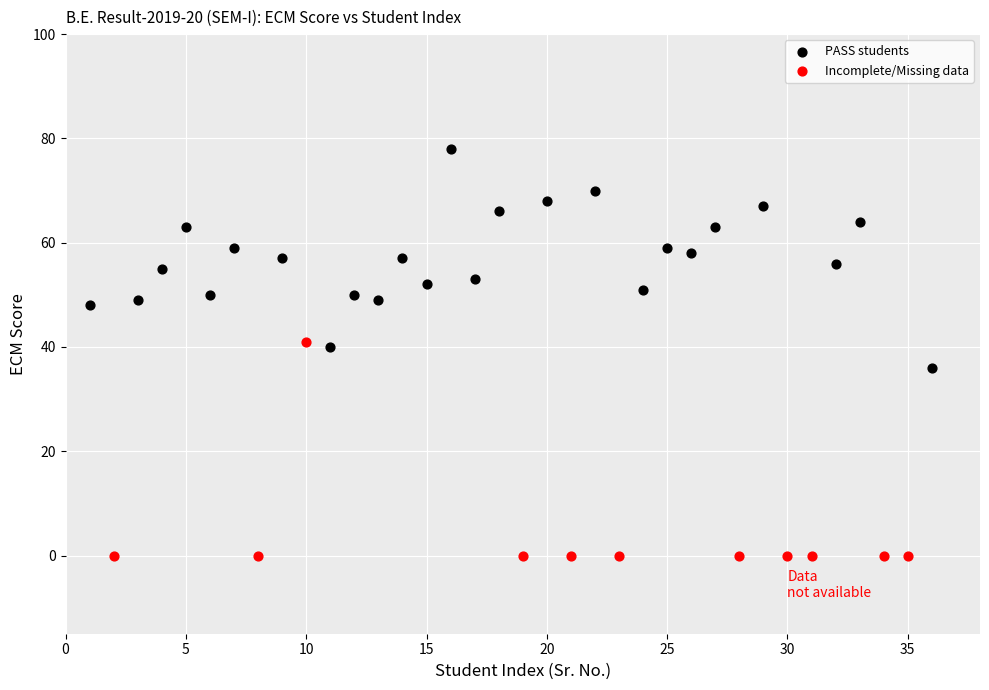

Which series contains the highest Y value?

PASS students